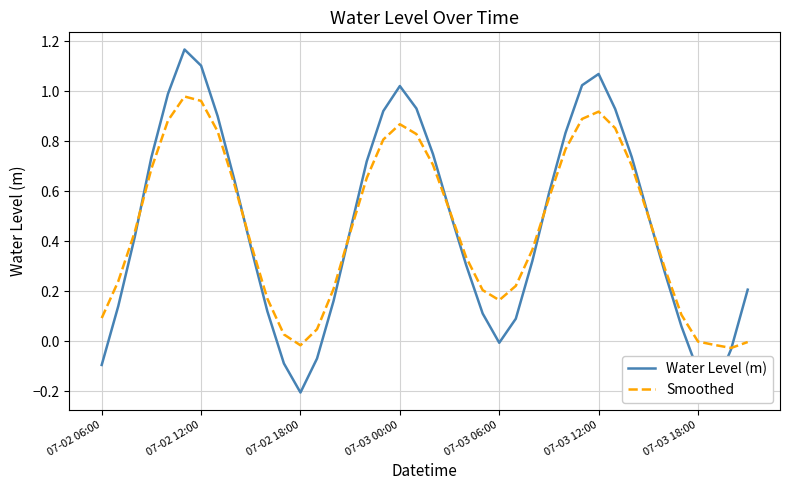

Which series has the widest spread of values?

Water Level (m)